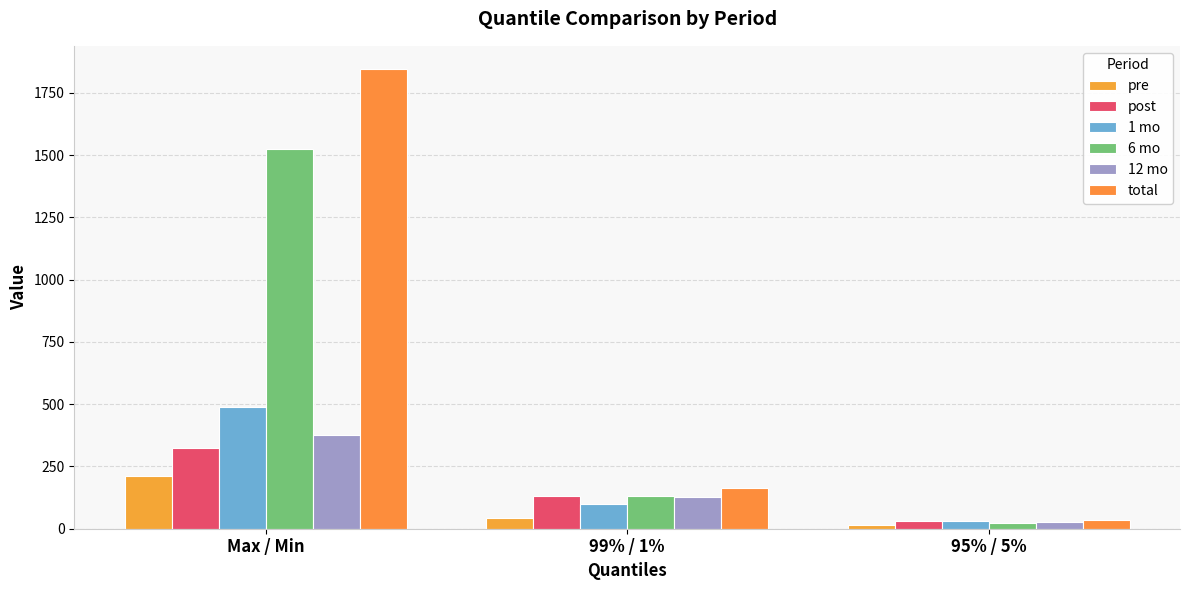

How many values in the total series exceed 163?

2